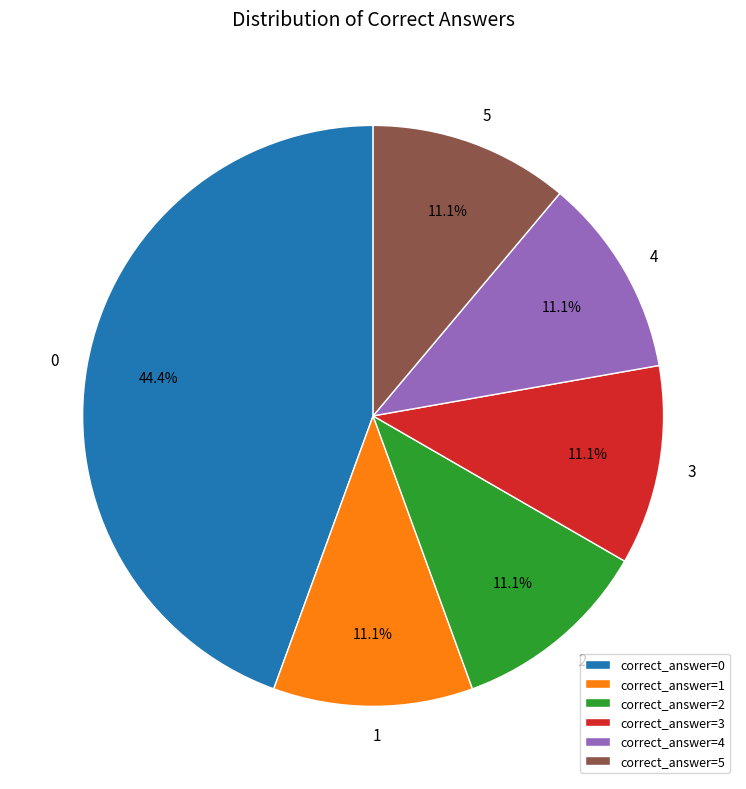

To the nearest percent, what is the average slice percentage?

17%